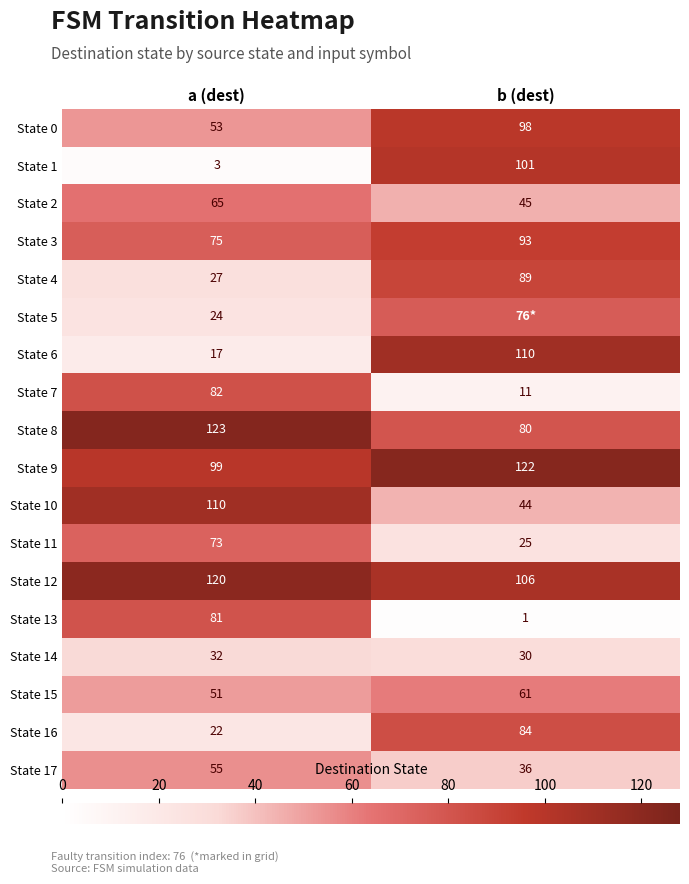

What is the sum of the State 14 values at a (dest) and b (dest)?

62